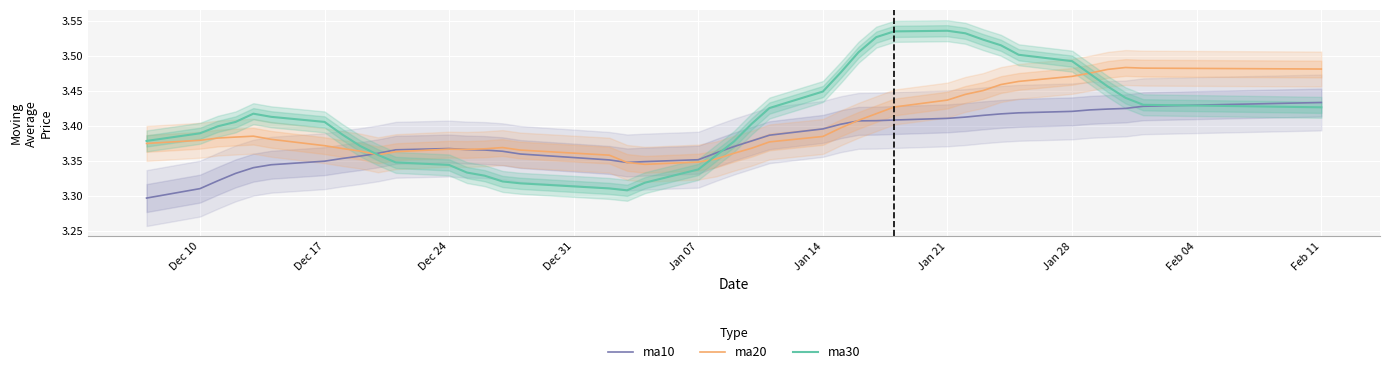

The value of ma20 at Dec 31 is 2.1. True or false?

False